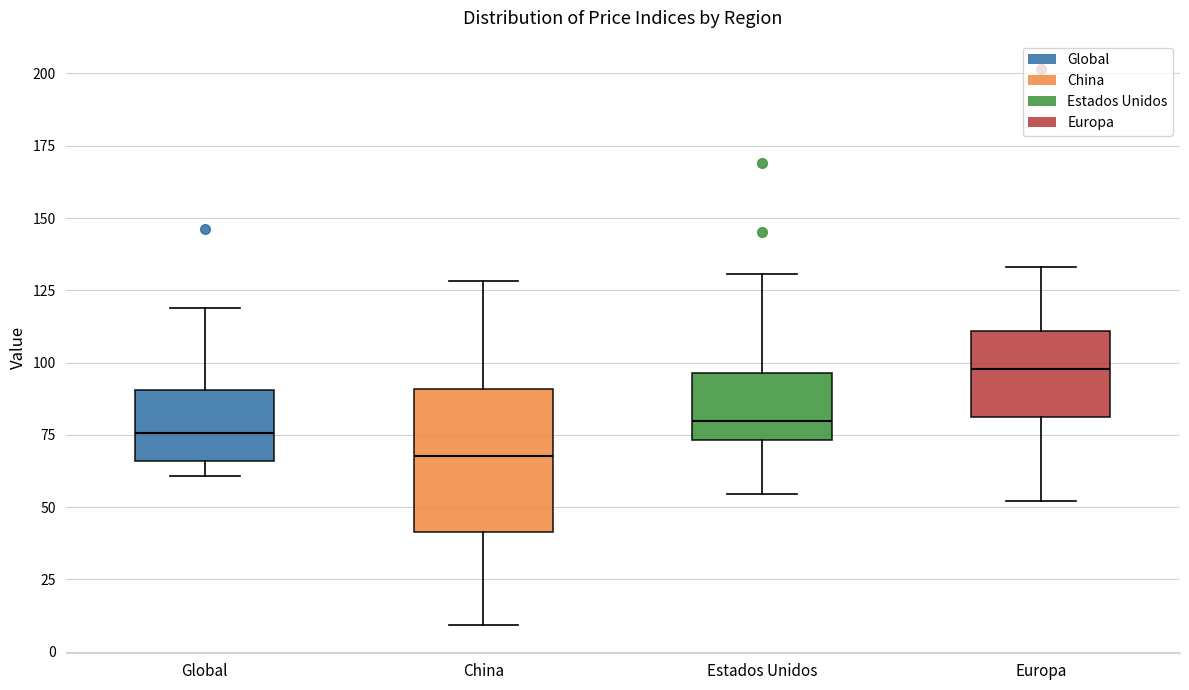

Reading left to right, read every box against the y-axis: the position of its median line, the range the box covers, and the ends of its whiskers. The values are not printed on the chart, so give them approximately, as read against the axis.

Global: median 75, box 65 to 90, whiskers 60 to 120
China: median 70, box 40 to 90, whiskers 10 to 130
Estados Unidos: median 80, box 75 to 95, whiskers 55 to 130
Europa: median 100, box 80 to 110, whiskers 50 to 135